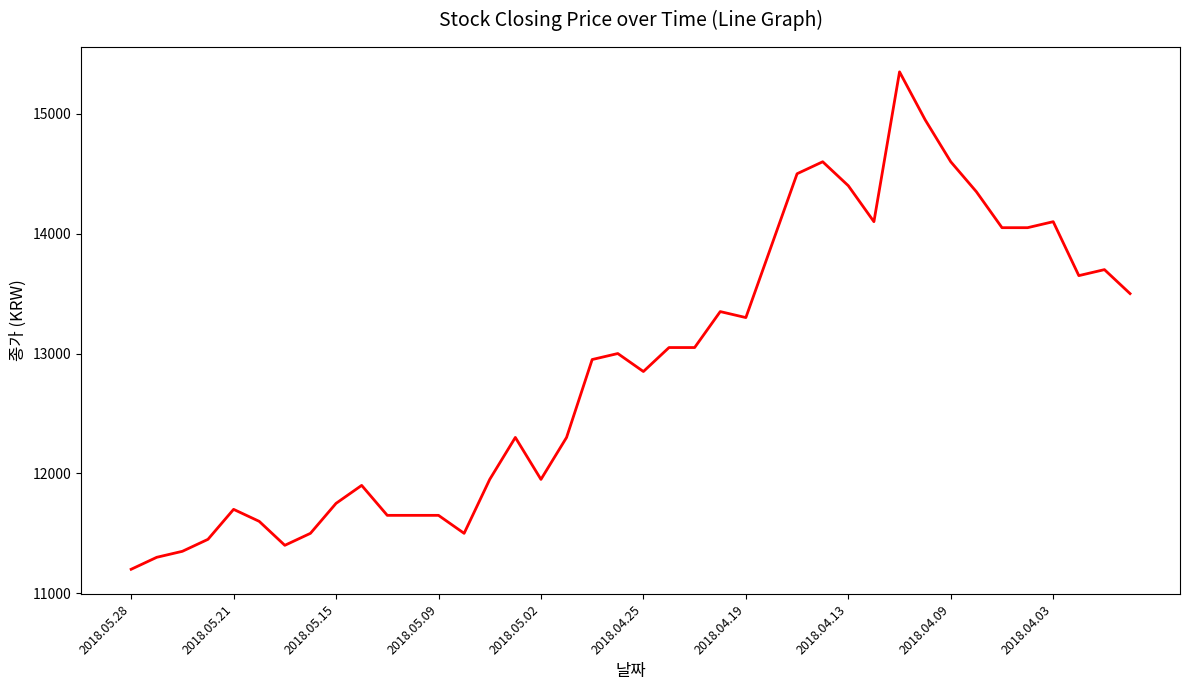

What is the difference between the maximum and minimum values?

4150